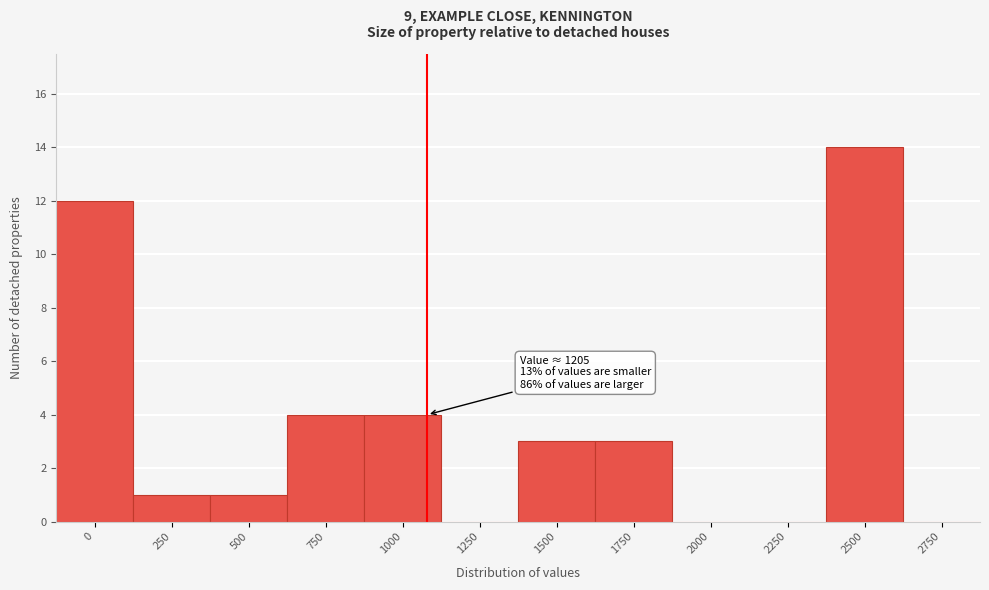

Reading left to right, what are all the values shown in this chart?

0=12	250=1	500=1	750=4	1000=4	1250=0	1500=3	1750=3	2000=0	2250=0	2500=14	2750=0